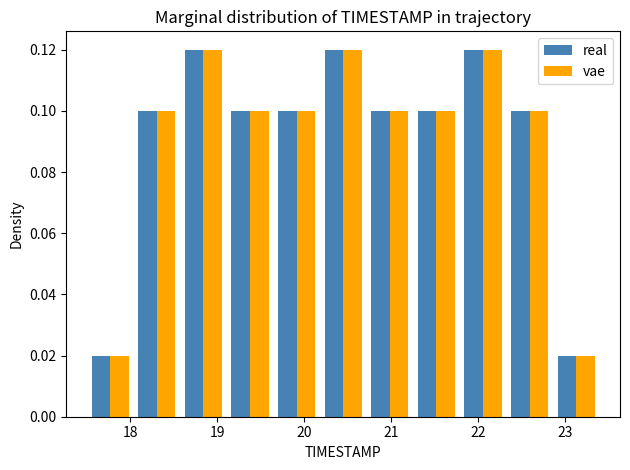

Reading left to right, list every range on the x-axis with the height of the bar of each series over it. Neither the bar edges nor the heights are printed on the chart, so give them approximately, as read against the axes.

17.5 to 18.0: real=0.02	vae=0.02
18.0 to 18.6: real=0.10	vae=0.10
18.6 to 19.1: real=0.12	vae=0.12
19.1 to 19.6: real=0.10	vae=0.10
19.6 to 20.2: real=0.10	vae=0.10
20.2 to 20.7: real=0.12	vae=0.12
20.7 to 21.3: real=0.10	vae=0.10
21.3 to 21.8: real=0.10	vae=0.10
21.8 to 22.3: real=0.12	vae=0.12
22.3 to 22.9: real=0.10	vae=0.10
22.9 to 23.4: real=0.02	vae=0.02